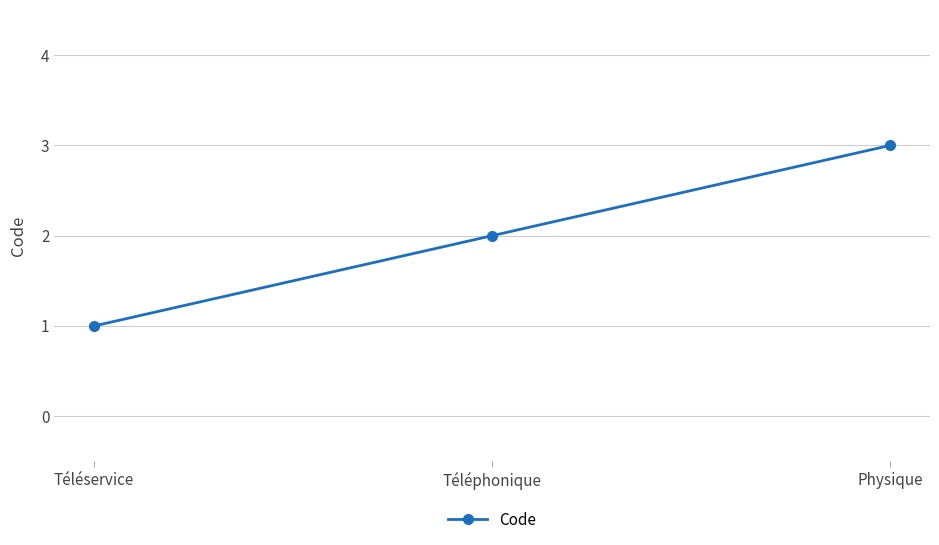

The chart shows a value of 0 at Téléservice. True or false?

False